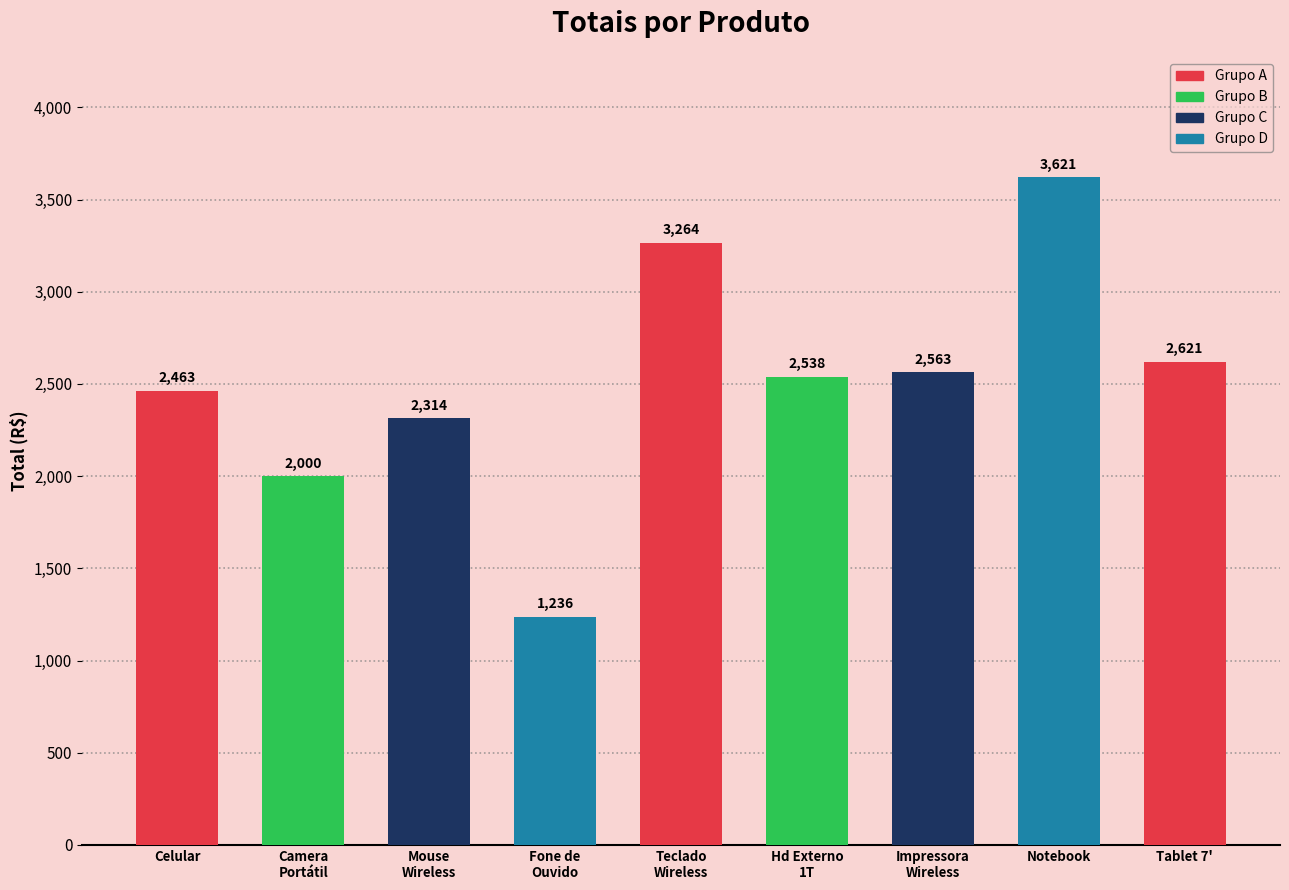

How many data points are less than 2538?

4